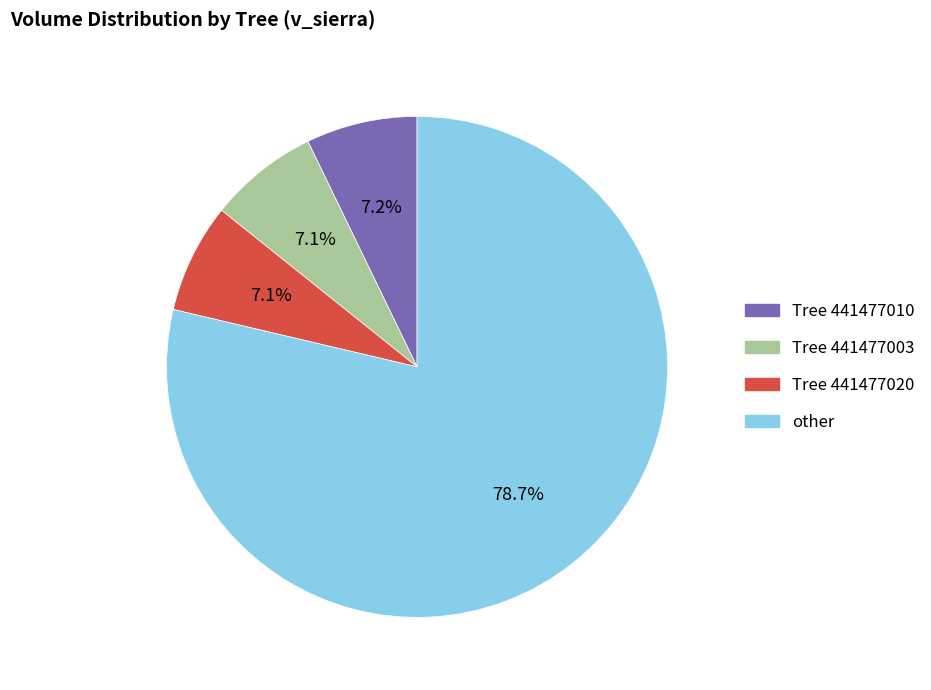

Is there a majority slice in this chart?

Yes